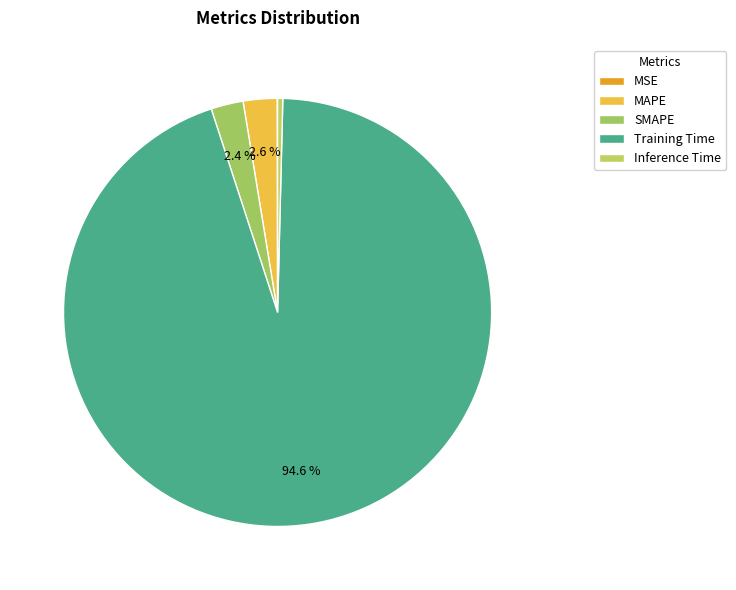

Rank the categories by value from highest to lowest.

Training Time, MAPE, SMAPE, Inference Time, MSE